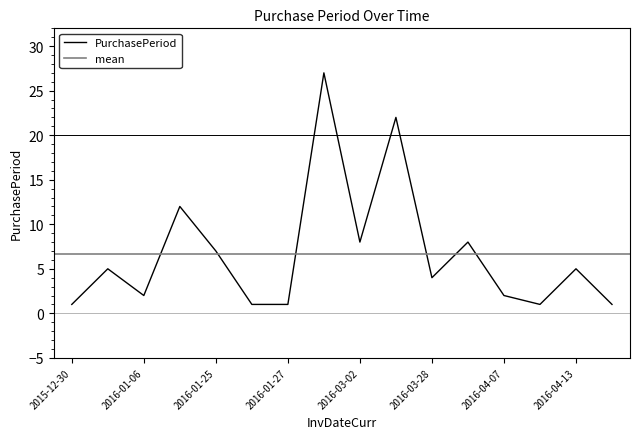

Is this an area chart (filled region under the line)?

No